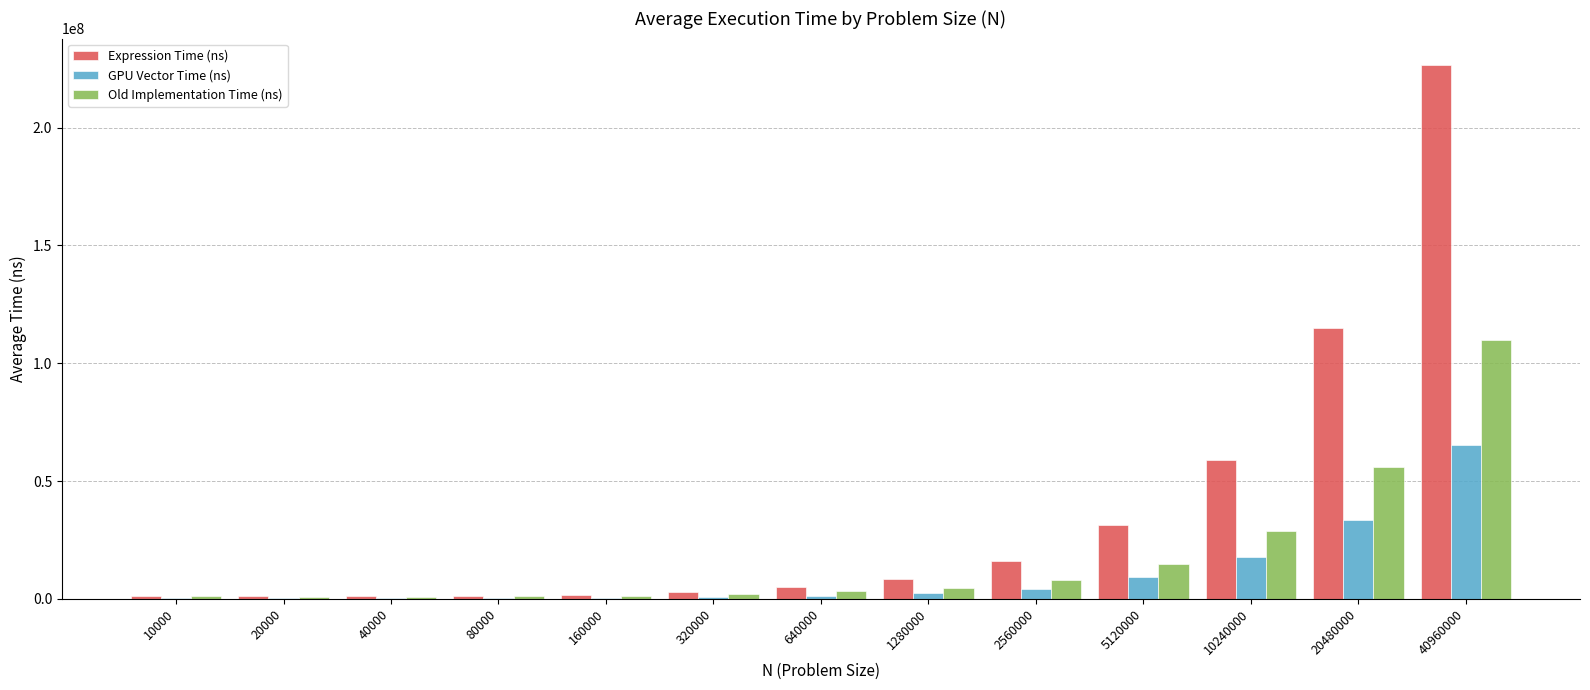

Is it true that Expression Time (ns) equals 114964260.0 at 20480000?

True